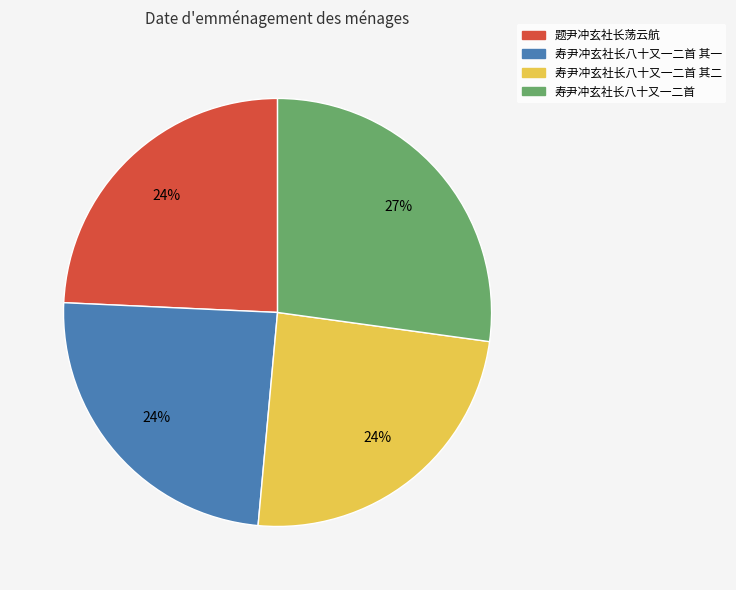

How many slices are in this pie chart?

4